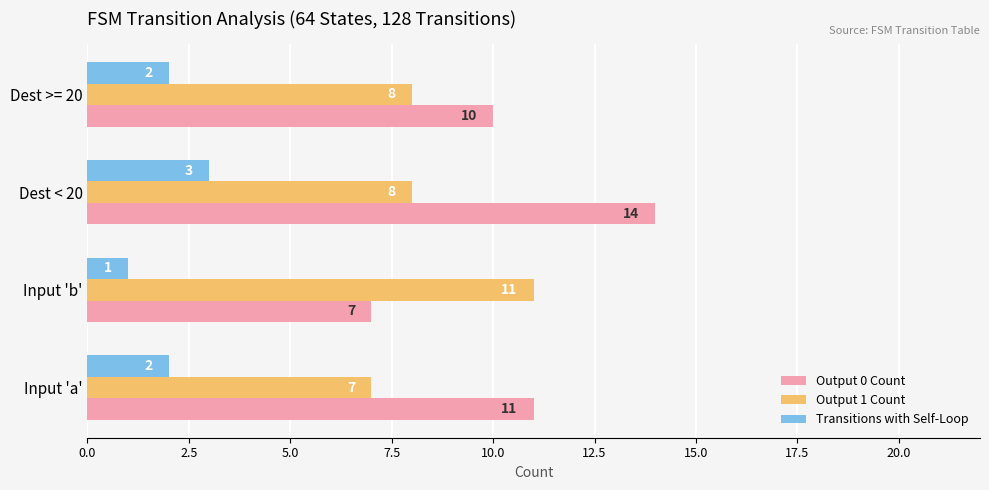

What is the spread (max minus min) of values at Input 'a'?

9